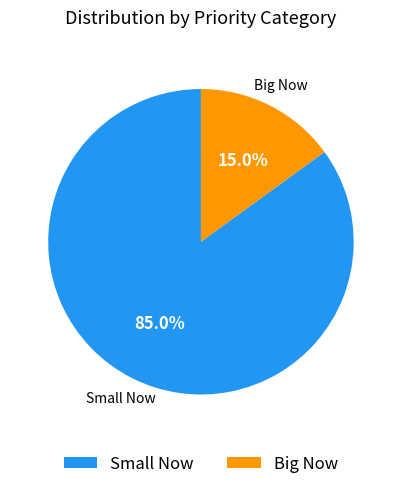

What percentage do Big Now and Small Now together represent?

100.0%